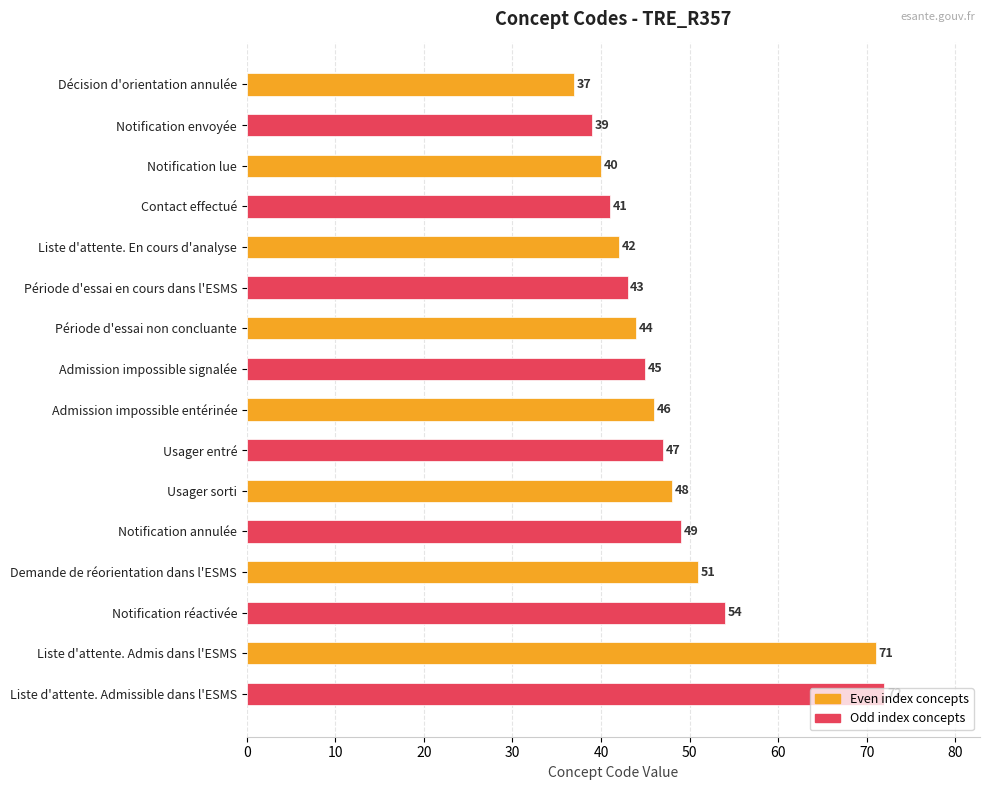

What is the value of the 7th bar from the top?

44